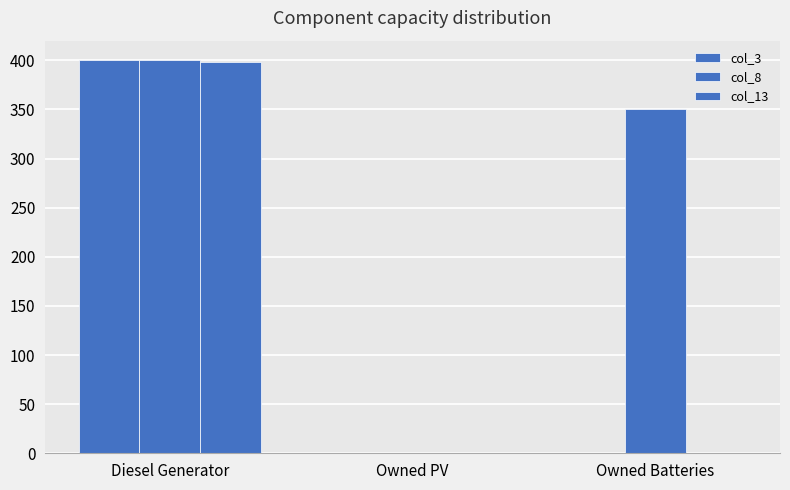

What is the label of the 3rd bar from the right?

Diesel Generator